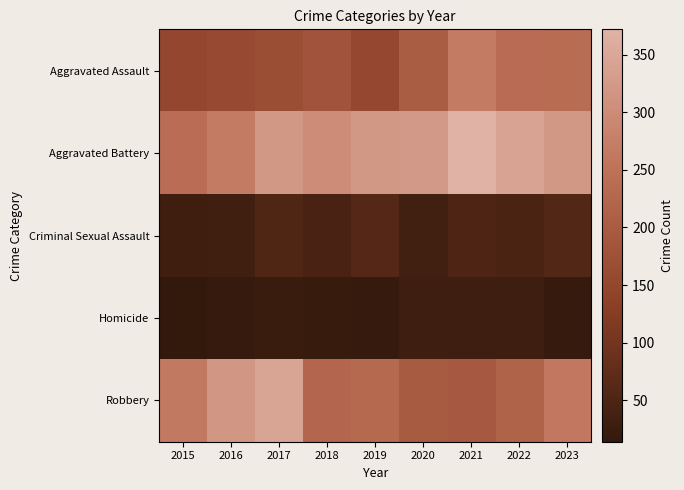

Count the number of categories in the chart.

9